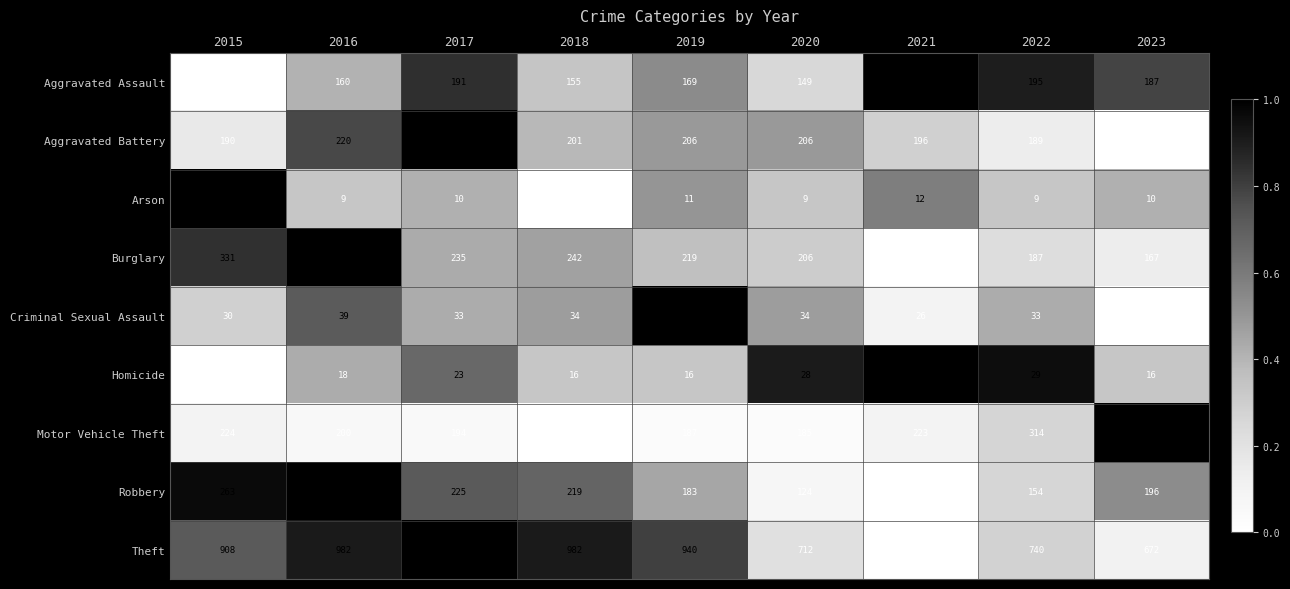

What is the average value of the Robbery series?

194